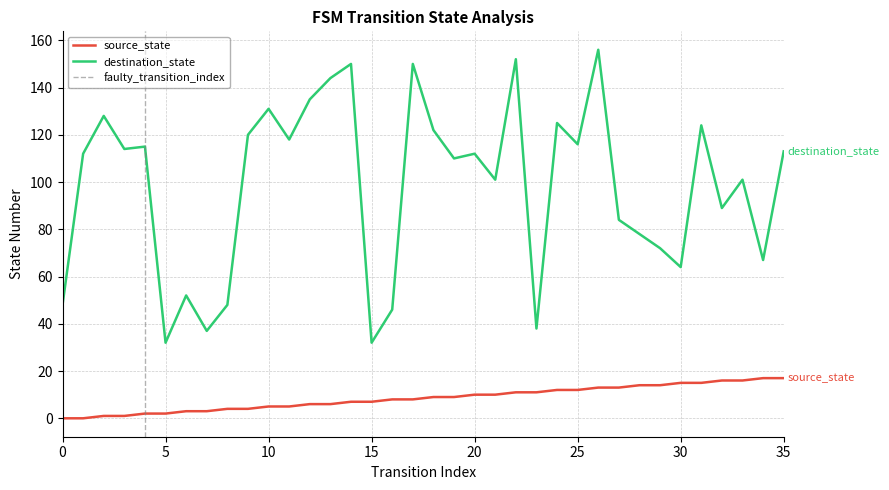

True or false: destination_state and source_state intersect in this chart.

False